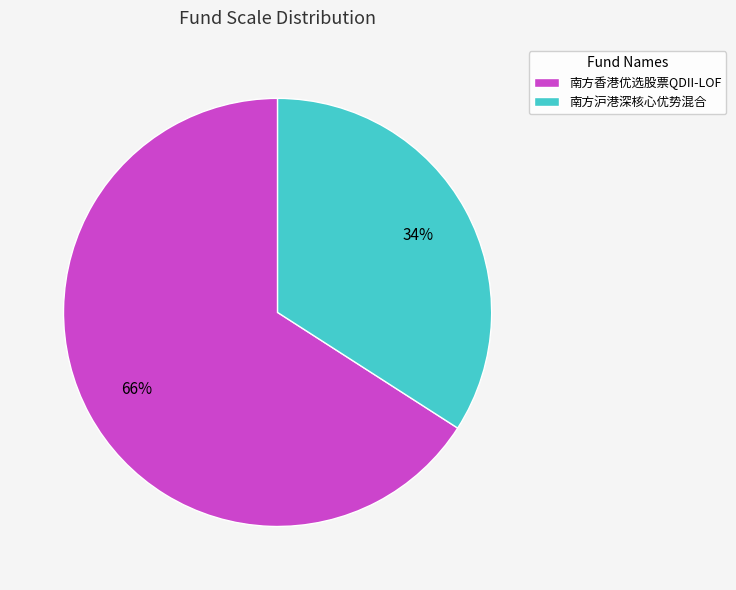

How many segments does this pie chart have?

2